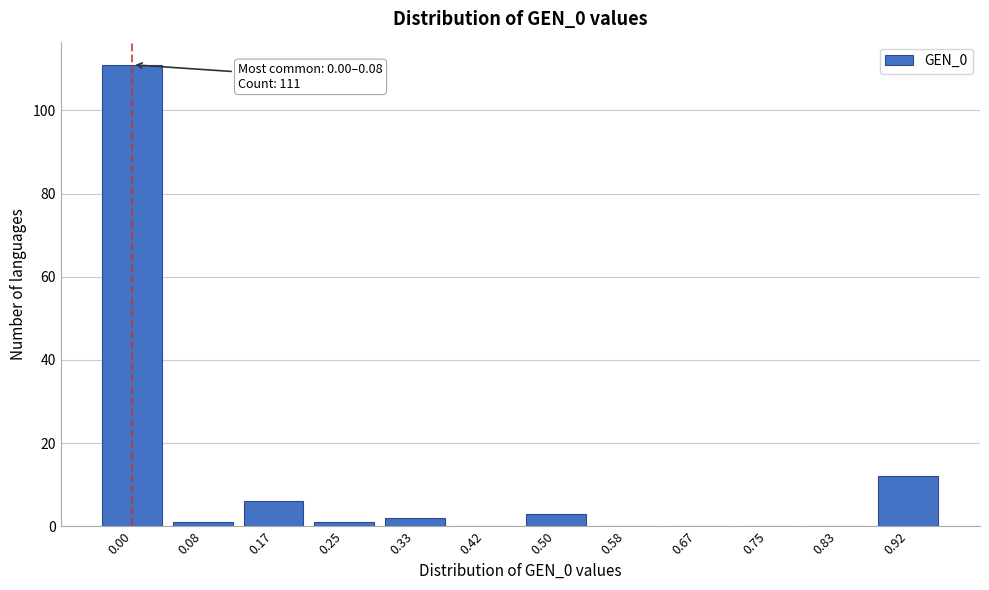

Reading left to right, extract all data points from this chart.

0.00=111	0.08=1	0.17=6	0.25=1	0.33=2	0.42=0	0.50=3	0.58=0	0.67=0	0.75=0	0.83=0	0.92=12